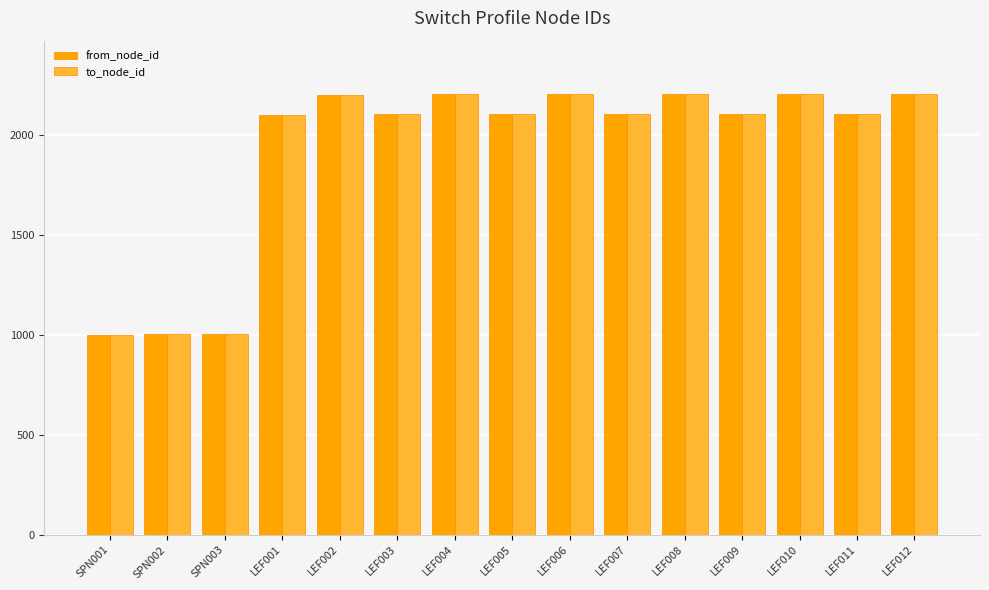

The to_node_id series shows 3865 at LEF008. True or false?

False